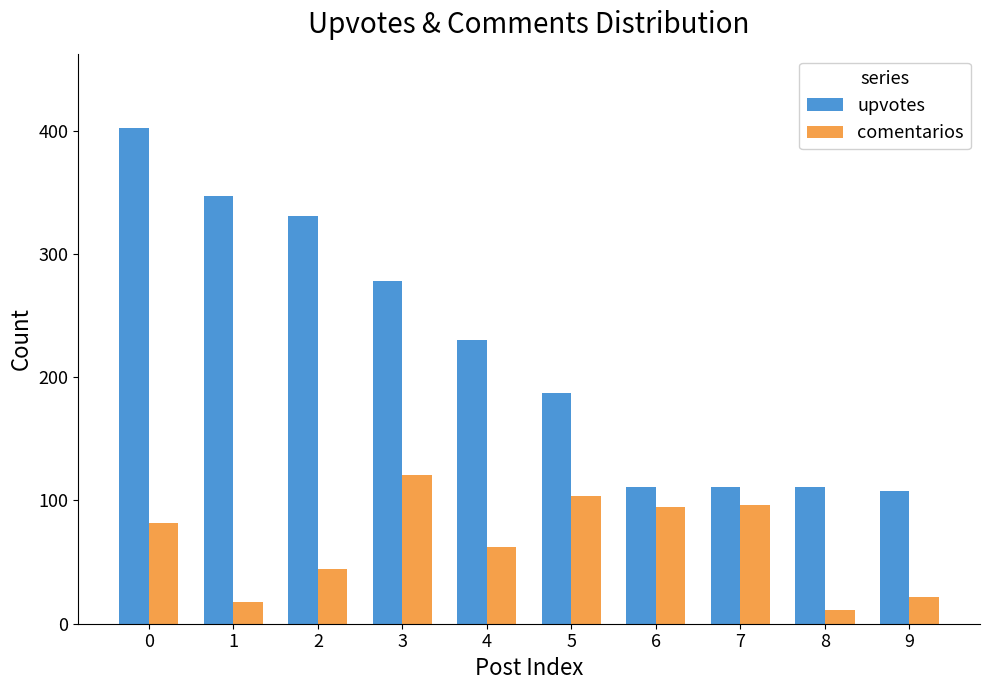

Between 5 and 9, which series saw the biggest shift?

comentarios